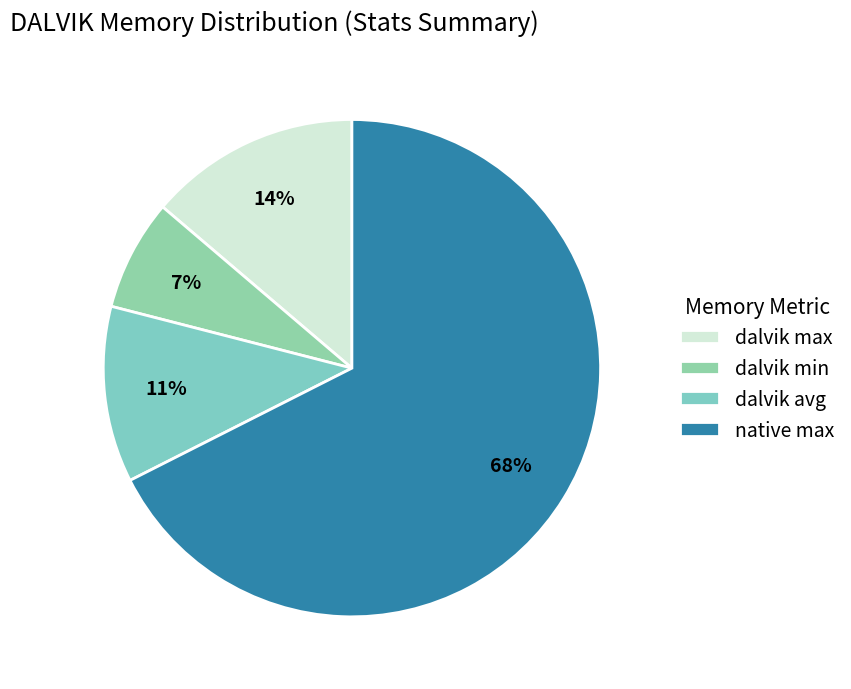

Rank the categories by value from lowest to highest.

dalvik min, dalvik avg, dalvik max, native max